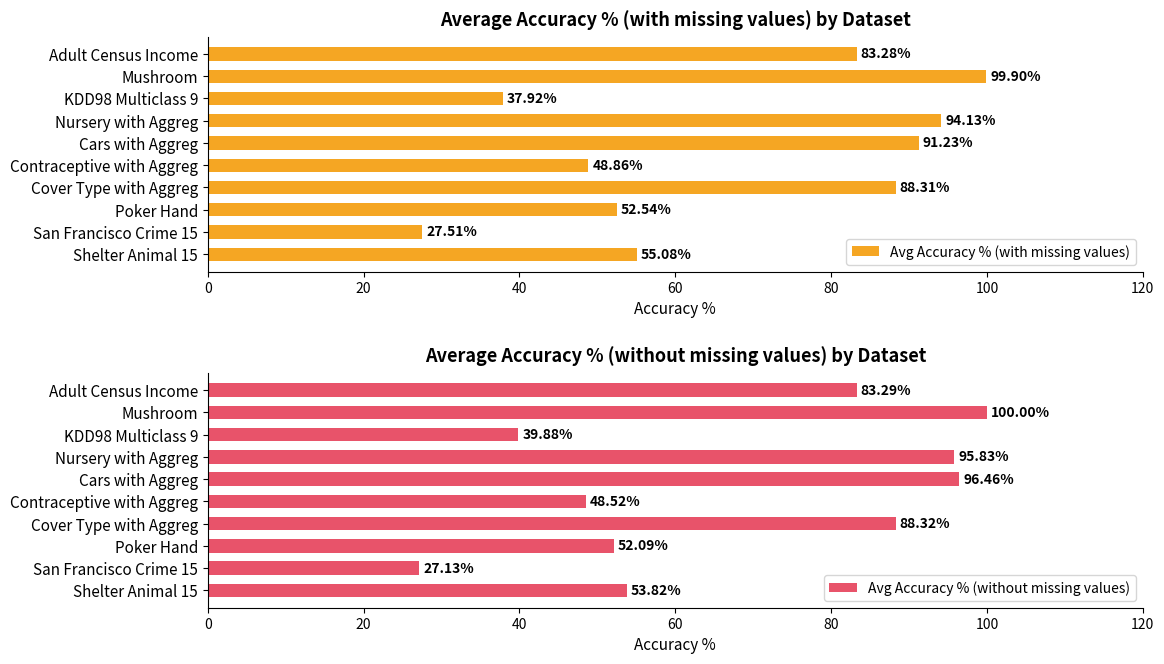

List the labels in order of Avg Accuracy % (with missing values) value, smallest first.

San Francisco Crime 15, KDD98 Multiclass 9, Contraceptive with Aggreg, Poker Hand, Shelter Animal 15, Adult Census Income, Cover Type with Aggreg, Cars with Aggreg, Nursery with Aggreg, Mushroom